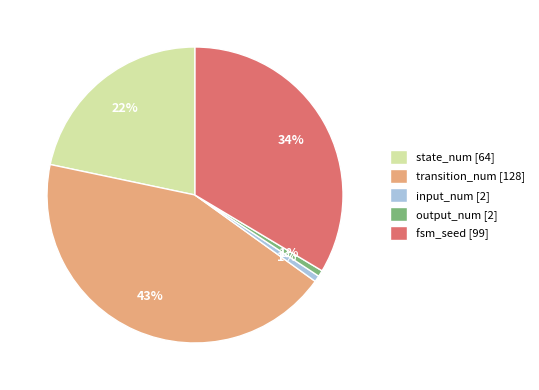

Is there any slice that represents more than half of the pie?

No